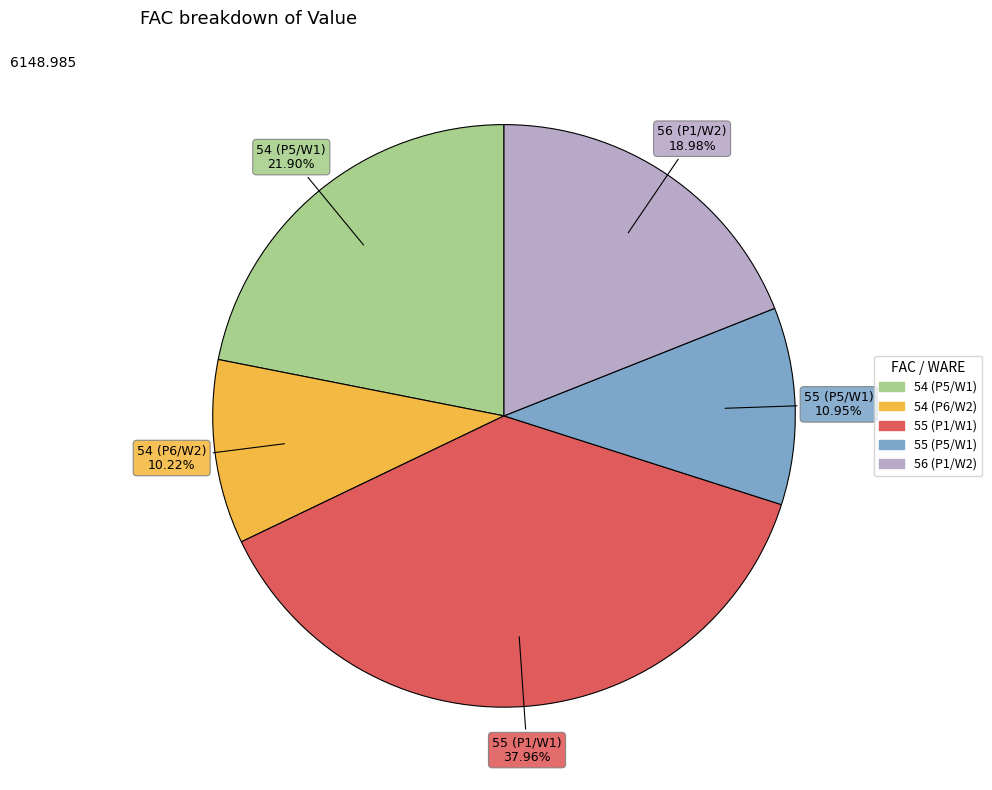

How many segments does this pie chart have?

5